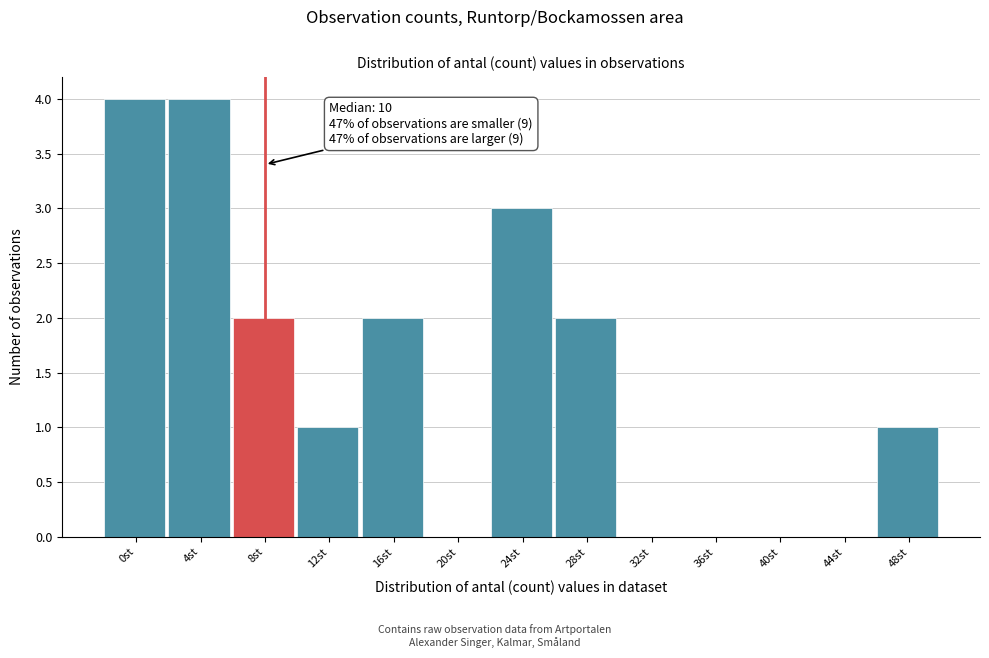

Reading left to right, transcribe all the data shown in this chart.

0st=4	4st=4	8st=2	12st=1	16st=2	20st=0	24st=3	28st=2	32st=0	36st=0	40st=0	44st=0	48st=1